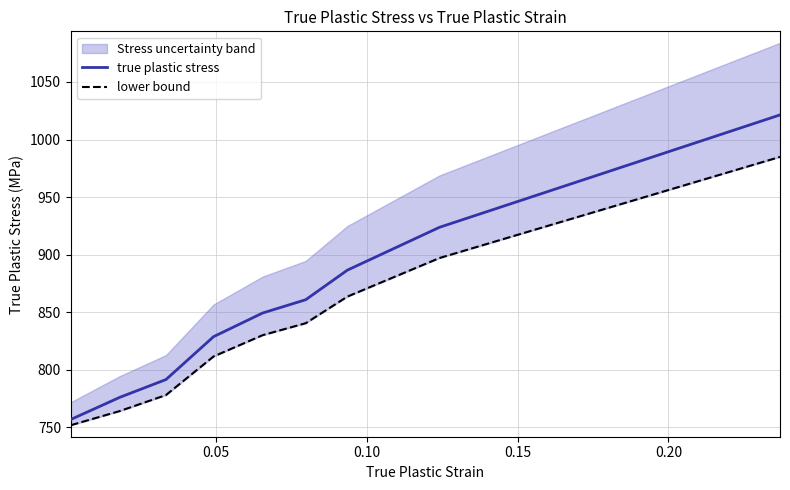

What is the maximum value for true plastic stress?

1021.3